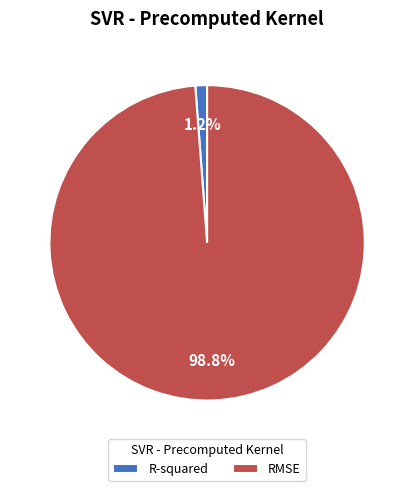

Which slice is the largest?

RMSE